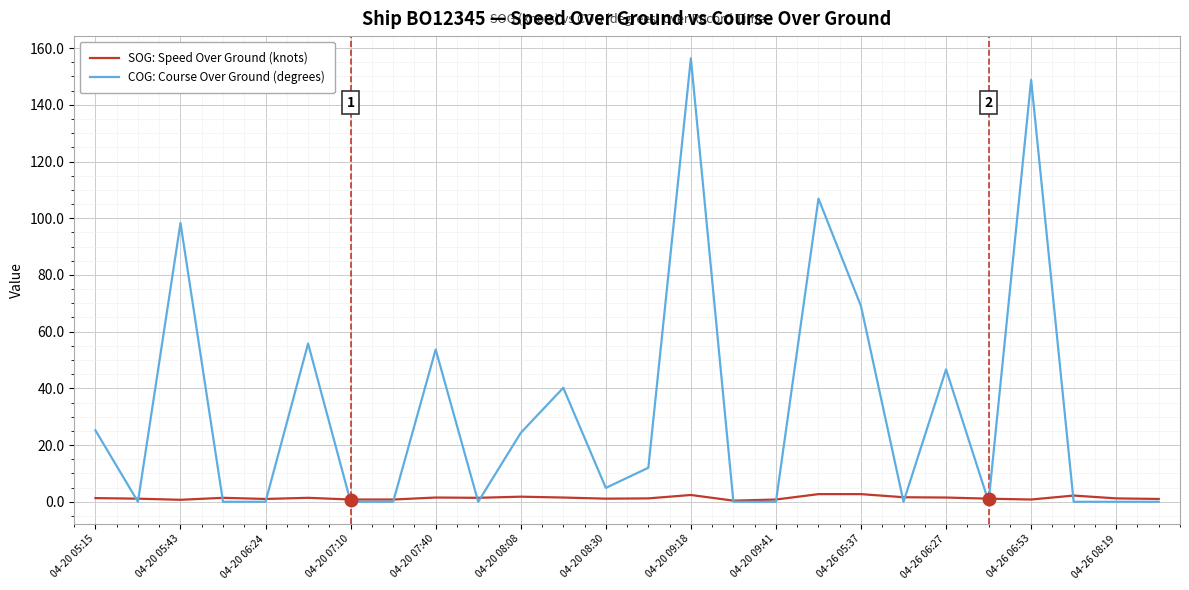

Rank the series by their maximum value, from lowest to highest.

SOG: Speed Over Ground (knots), COG: Course Over Ground (degrees)